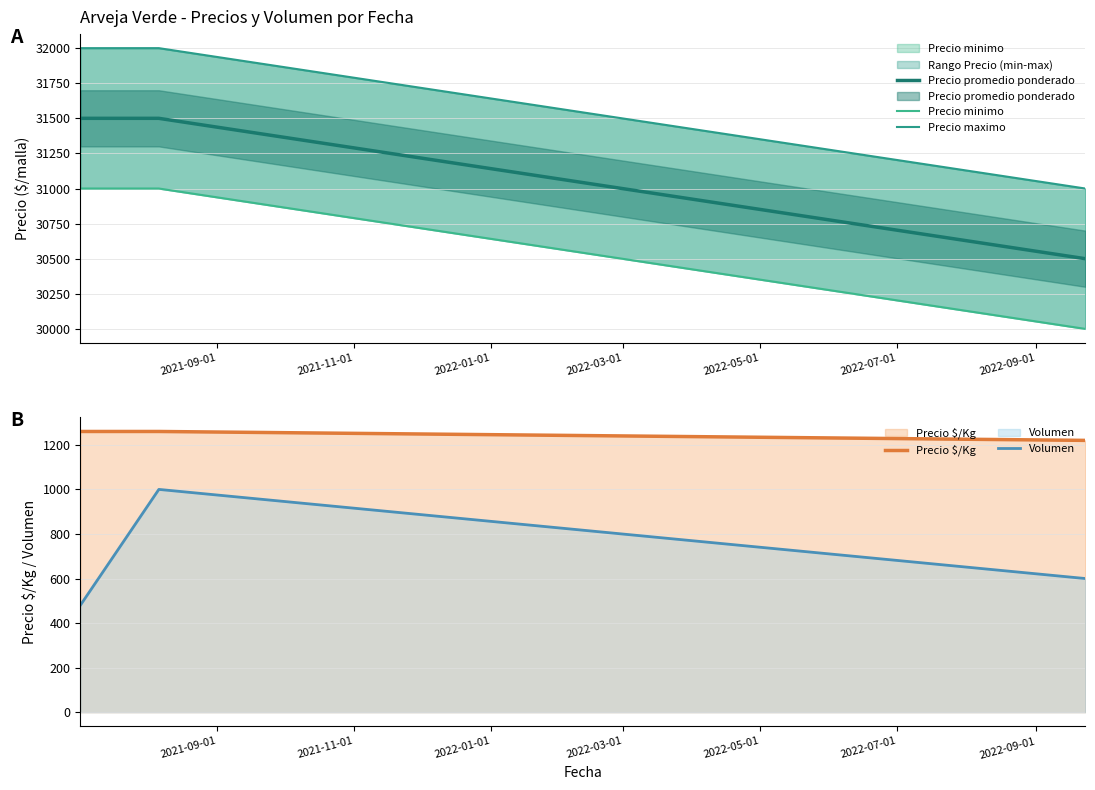

At how many categories does at least one series exceed 1971?

3